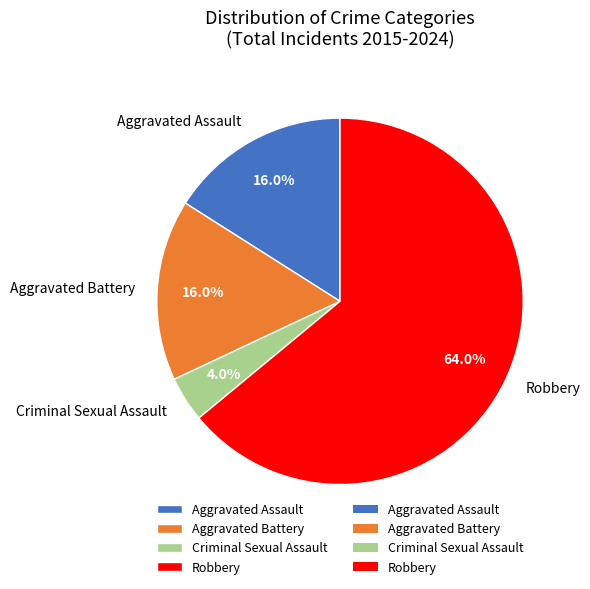

Which slice is the largest?

Robbery